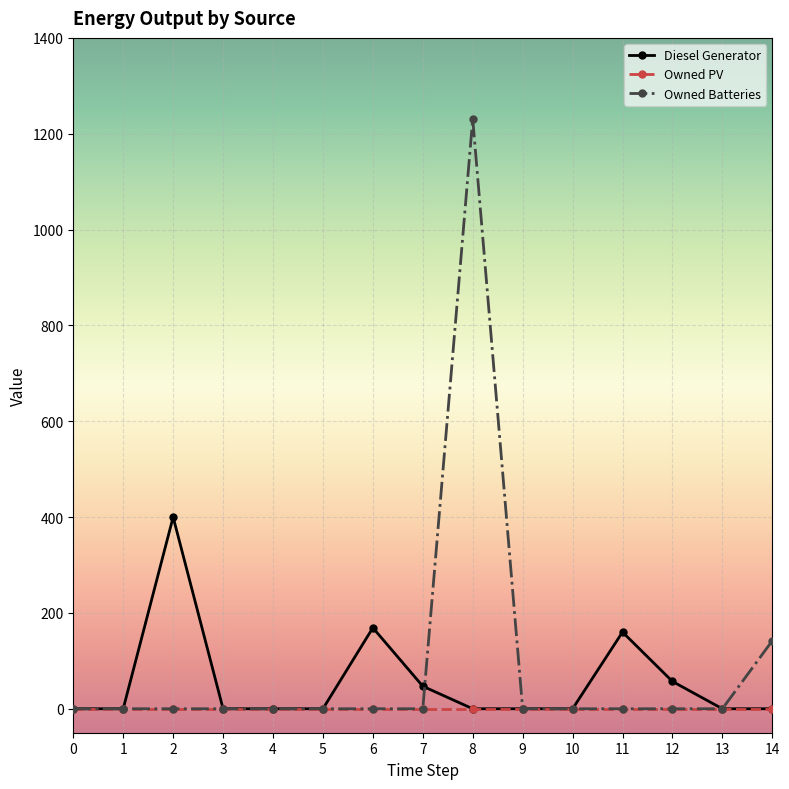

At which label is Owned Batteries closest to 615?

14